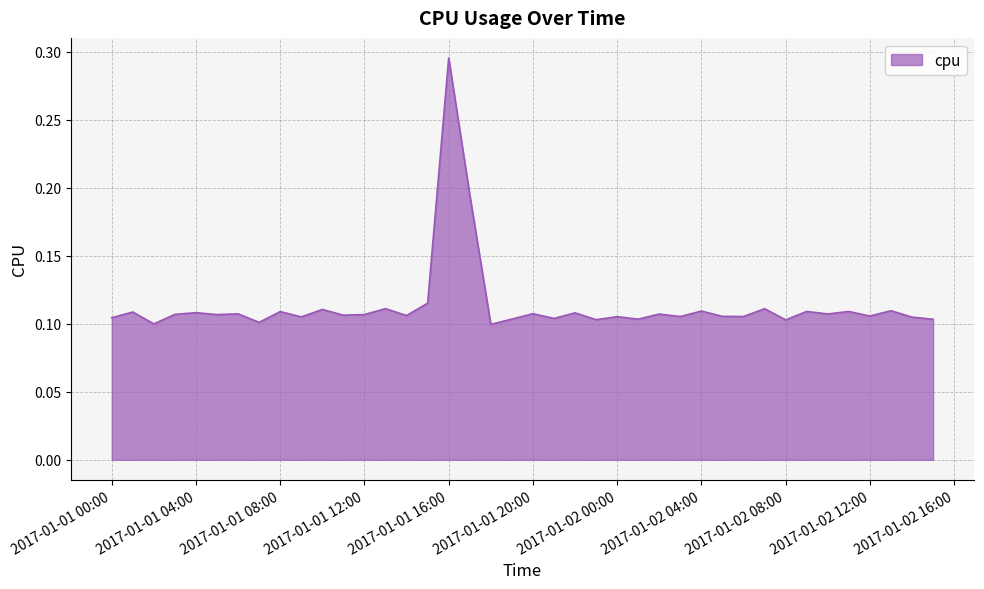

How many lines are shown in the chart?

1